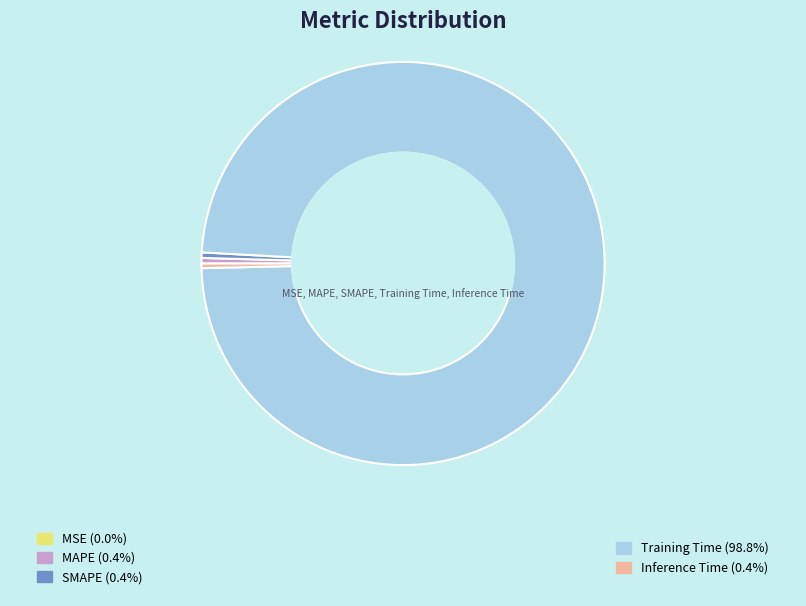

Is there any slice that represents more than half of the pie?

Yes